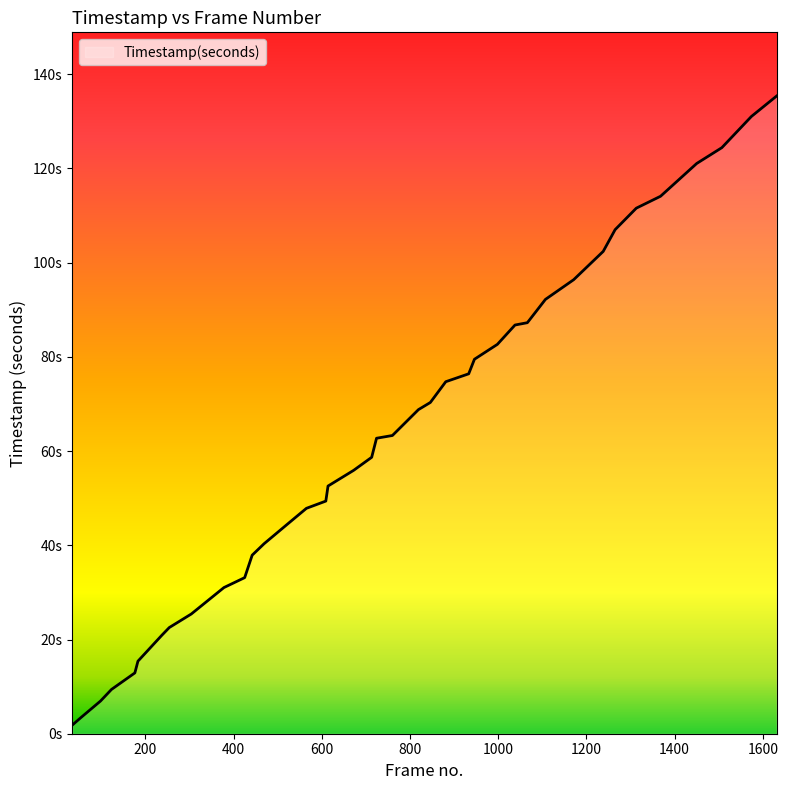

What is the change in value from 760 to 1265?

+43.7